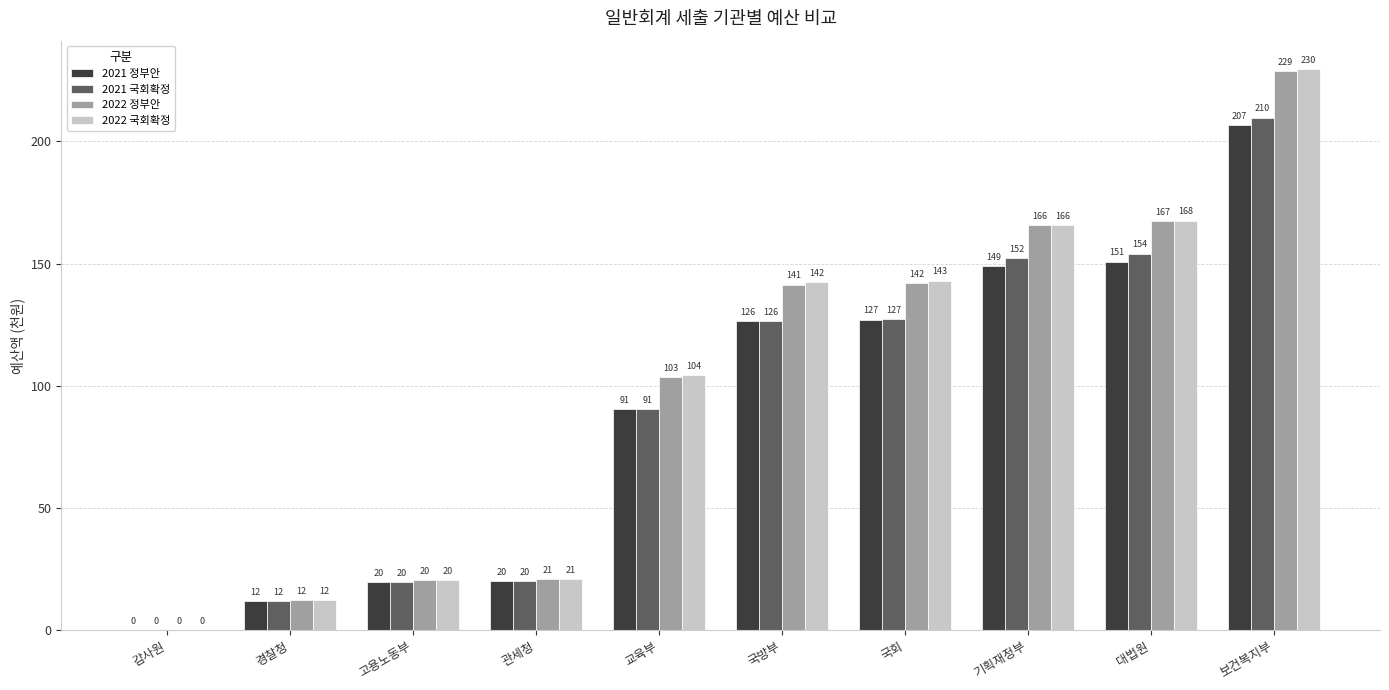

Is the value of 2022 국회확정 at 교육부 greater than the value of 2022 정부안 at 기획재정부?

No